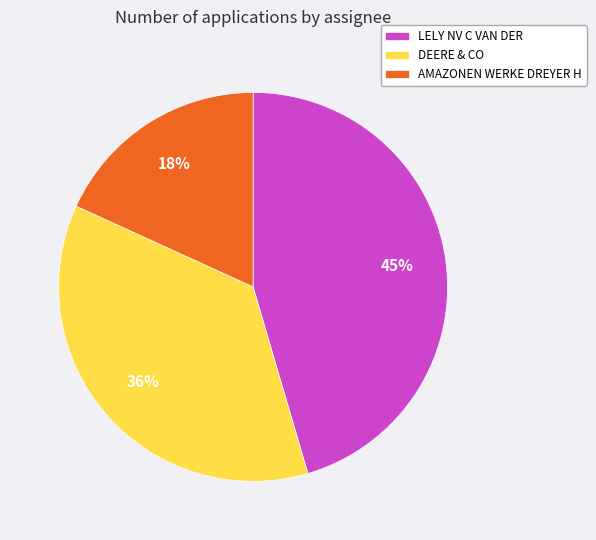

Is the sum of DEERE & CO and AMAZONEN WERKE DREYER H greater than half?

Yes